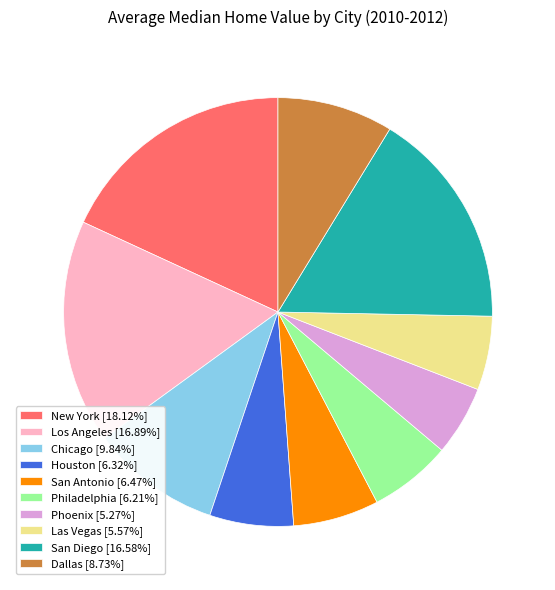

Count the number of slices in the pie.

10